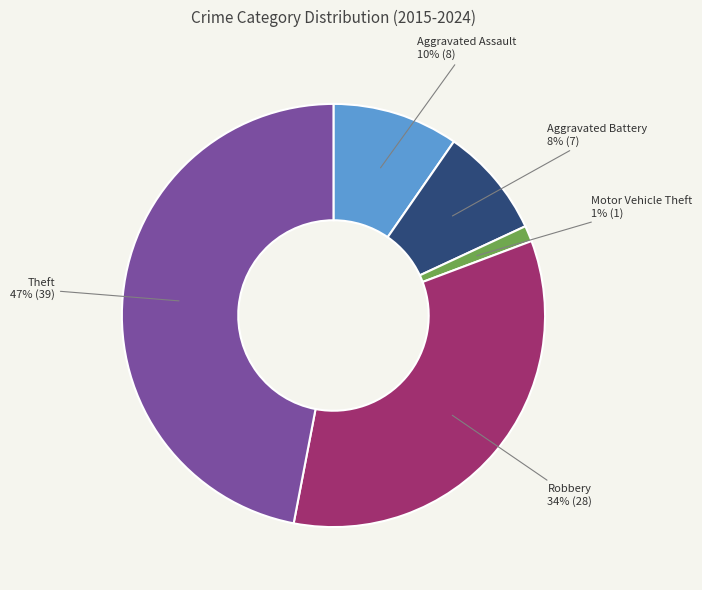

How many slices are in this pie chart?

5